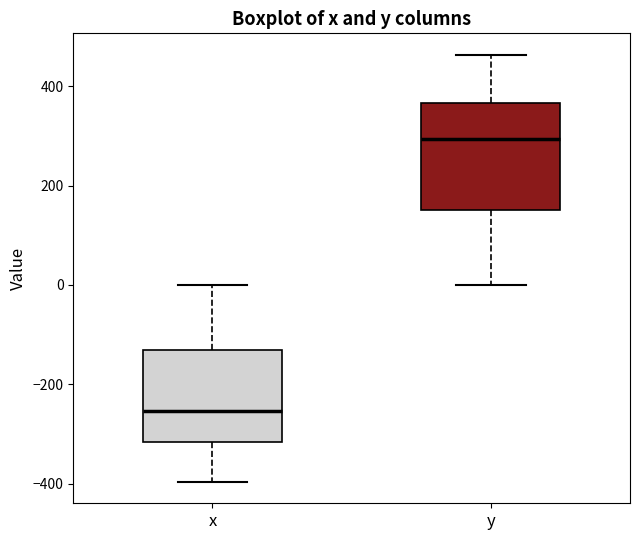

Which box is the tallest, from its lower edge to its upper edge?

y